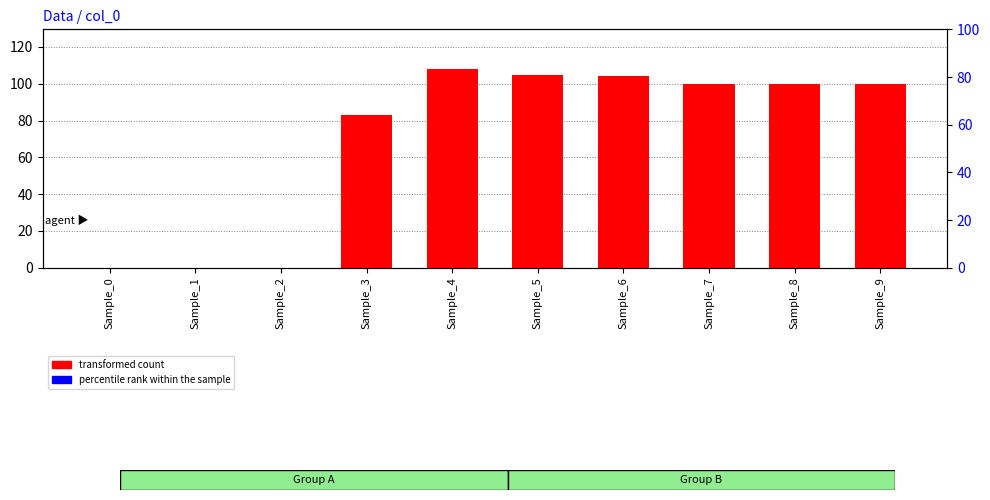

How many values in the transformed count series are below 100?

4